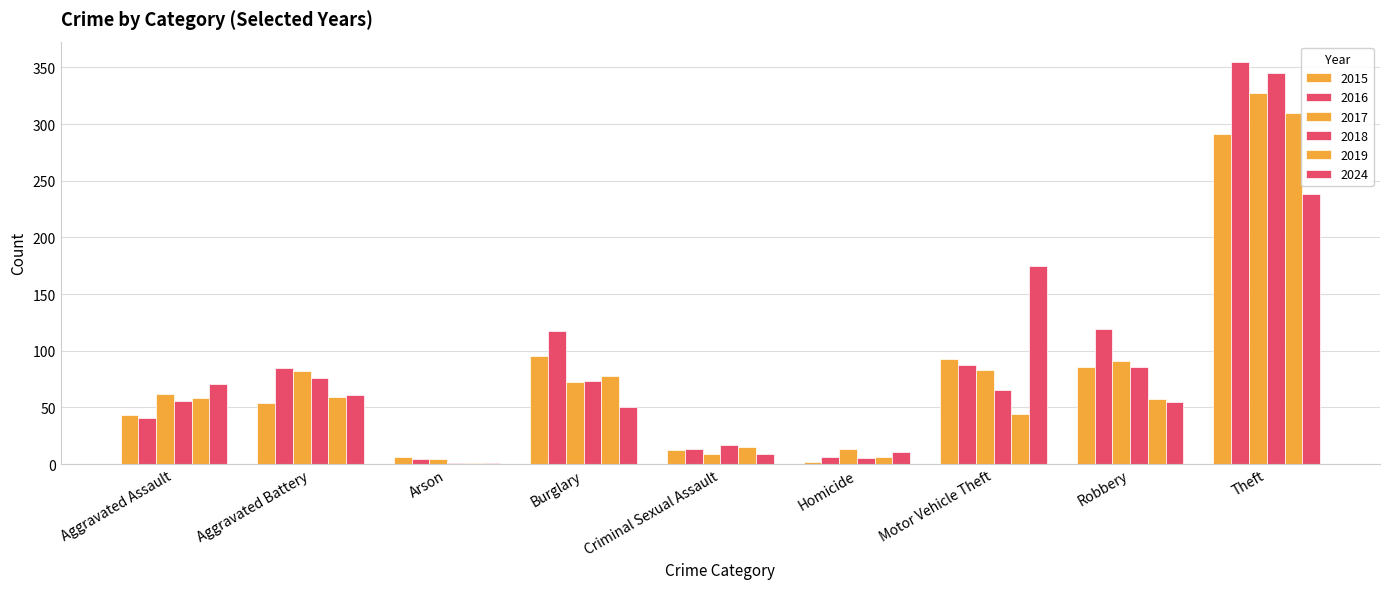

What is the minimum value for 2017?

4